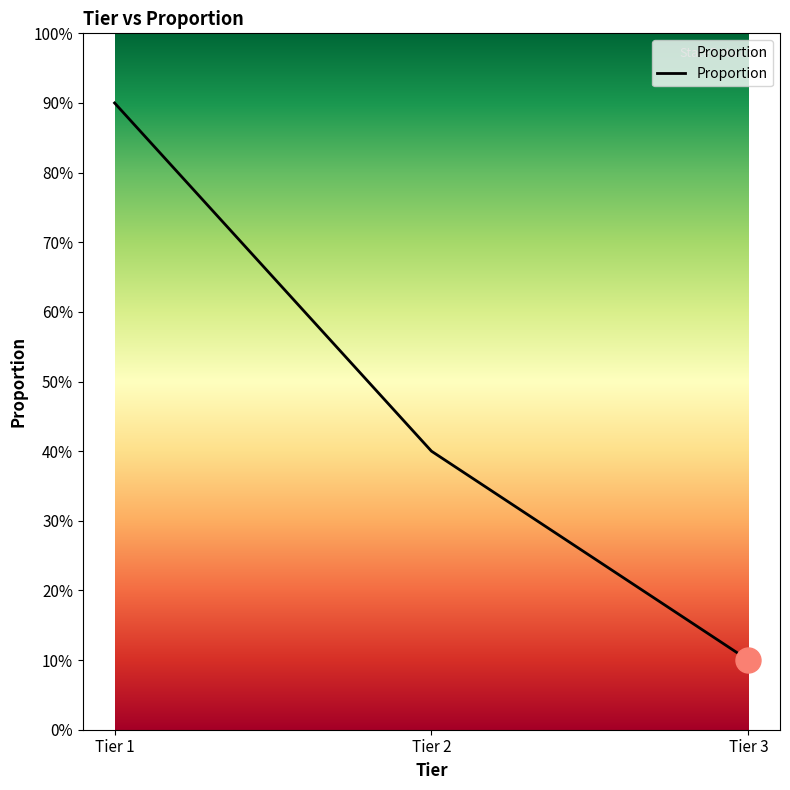

Which label corresponds to the largest value in the chart?

Tier 1